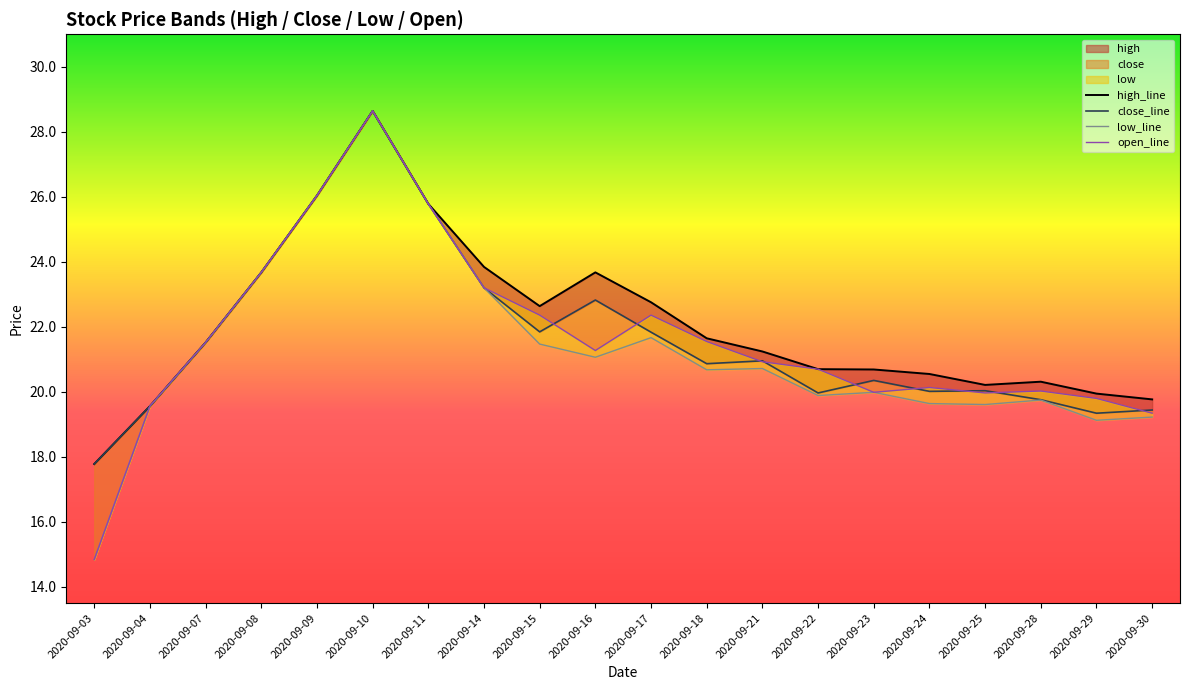

The open_line series shows 8.8 at 2020-09-23. True or false?

False